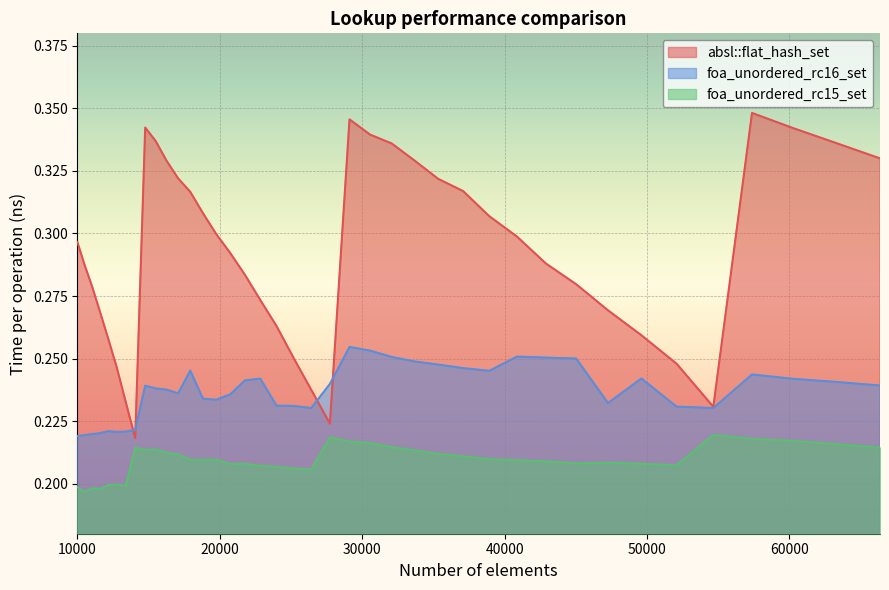

Reading left to right, transcribe all the data shown in this chart.

absl::flat_hash_set: 0.3	0.3	0.3	0.3	0.3	0.2	0.2	0.2	0.3	0.3	0.3	0.3	0.3	0.3	0.3	0.3	0.3	0.3	0.3	0.3	0.2	0.2	0.3	0.3	0.3	0.3	0.3	0.3	0.3	0.3	0.3	0.3	0.3	0.3	0.2	0.2	0.3	0.3	0.3	0.3
foa_unordered_rc16_set: 0.2	0.2	0.2	0.2	0.2	0.2	0.2	0.2	0.2	0.2	0.2	0.2	0.2	0.2	0.2	0.2	0.2	0.2	0.2	0.2	0.2	0.2	0.3	0.3	0.3	0.2	0.2	0.2	0.2	0.3	0.3	0.3	0.2	0.2	0.2	0.2	0.2	0.2	0.2	0.2
foa_unordered_rc15_set: 0.2	0.2	0.2	0.2	0.2	0.2	0.2	0.2	0.2	0.2	0.2	0.2	0.2	0.2	0.2	0.2	0.2	0.2	0.2	0.2	0.2	0.2	0.2	0.2	0.2	0.2	0.2	0.2	0.2	0.2	0.2	0.2	0.2	0.2	0.2	0.2	0.2	0.2	0.2	0.2